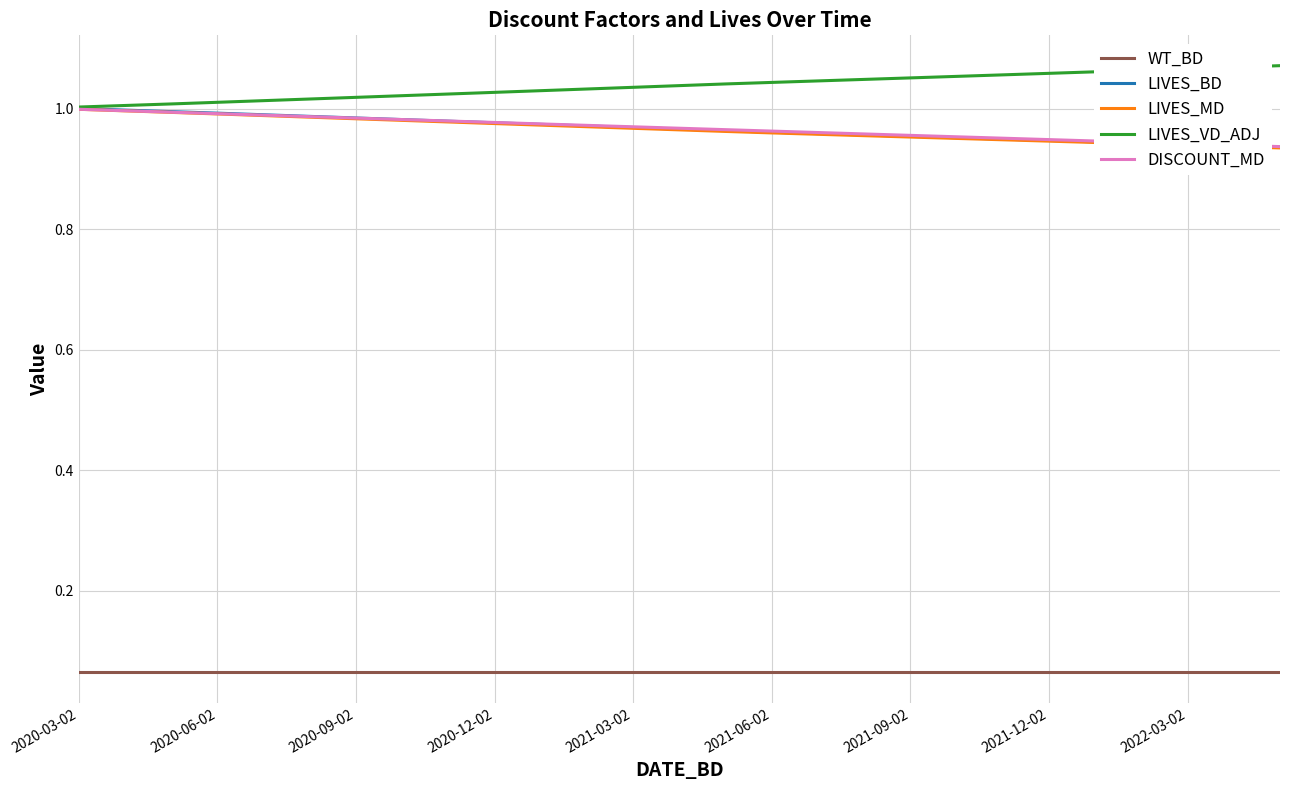

Which series has the largest total across all categories?

LIVES_VD_ADJ